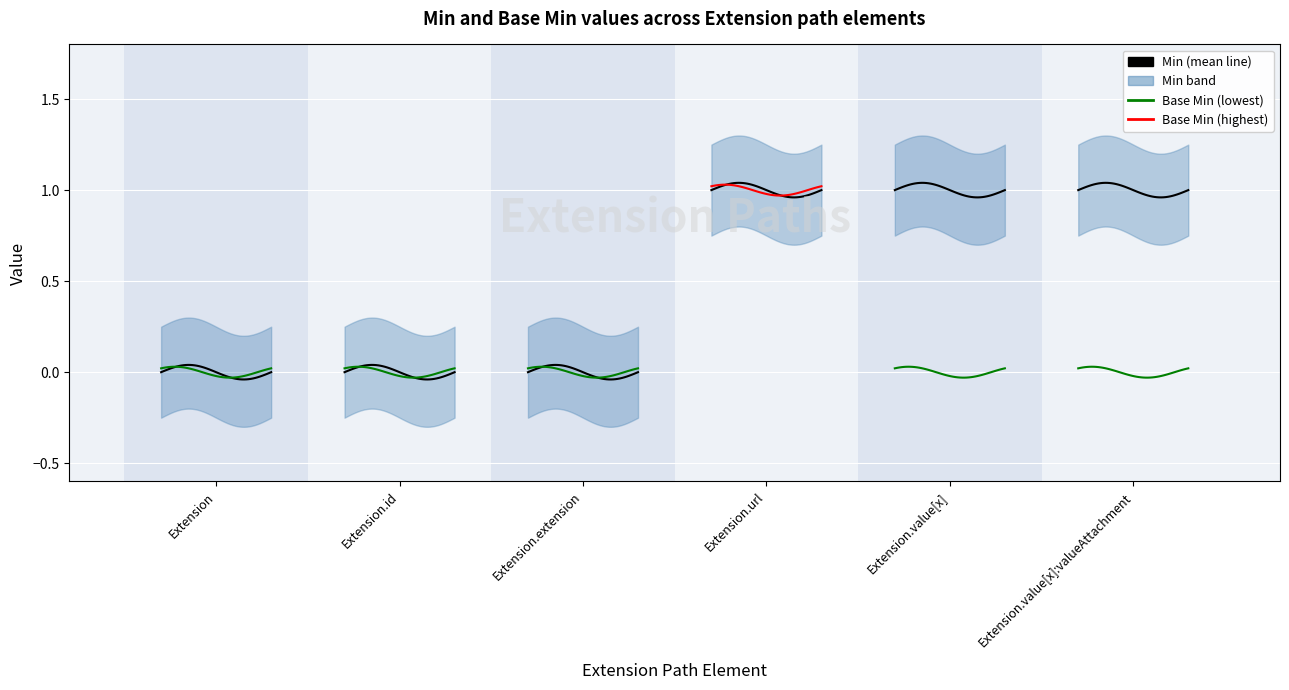

Does the chart display data point markers on the line(s)?

No